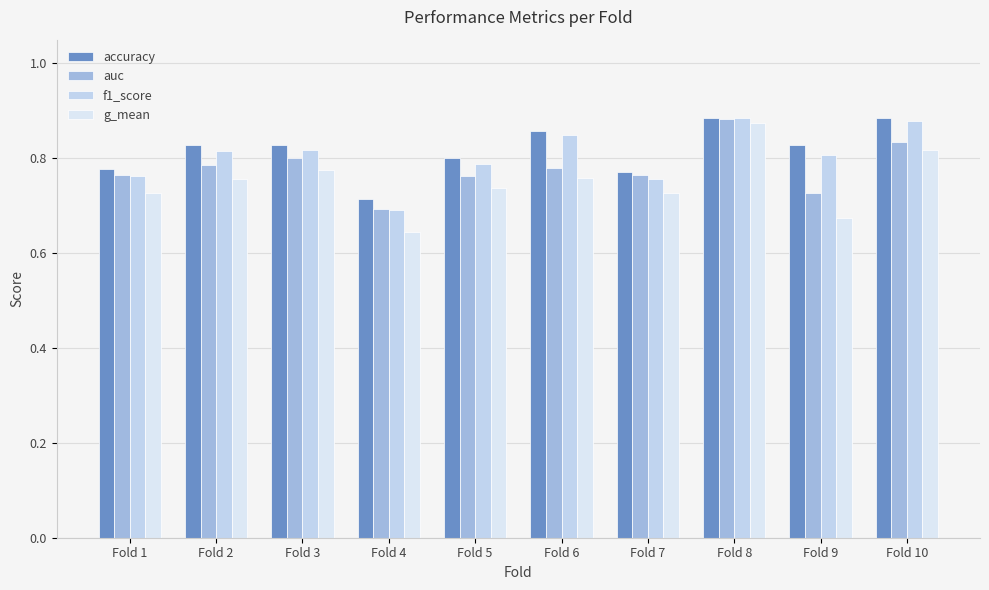

How many data points does each series have?

10